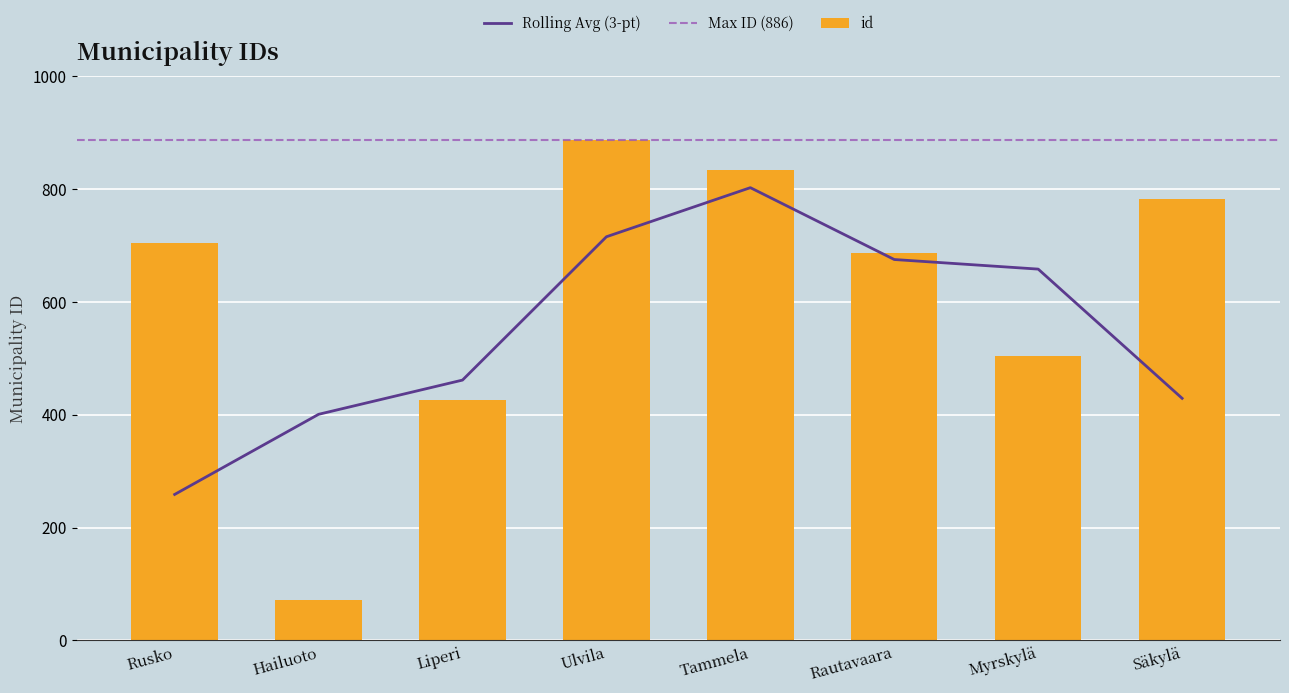

Where does the data first go above 704?

Ulvila